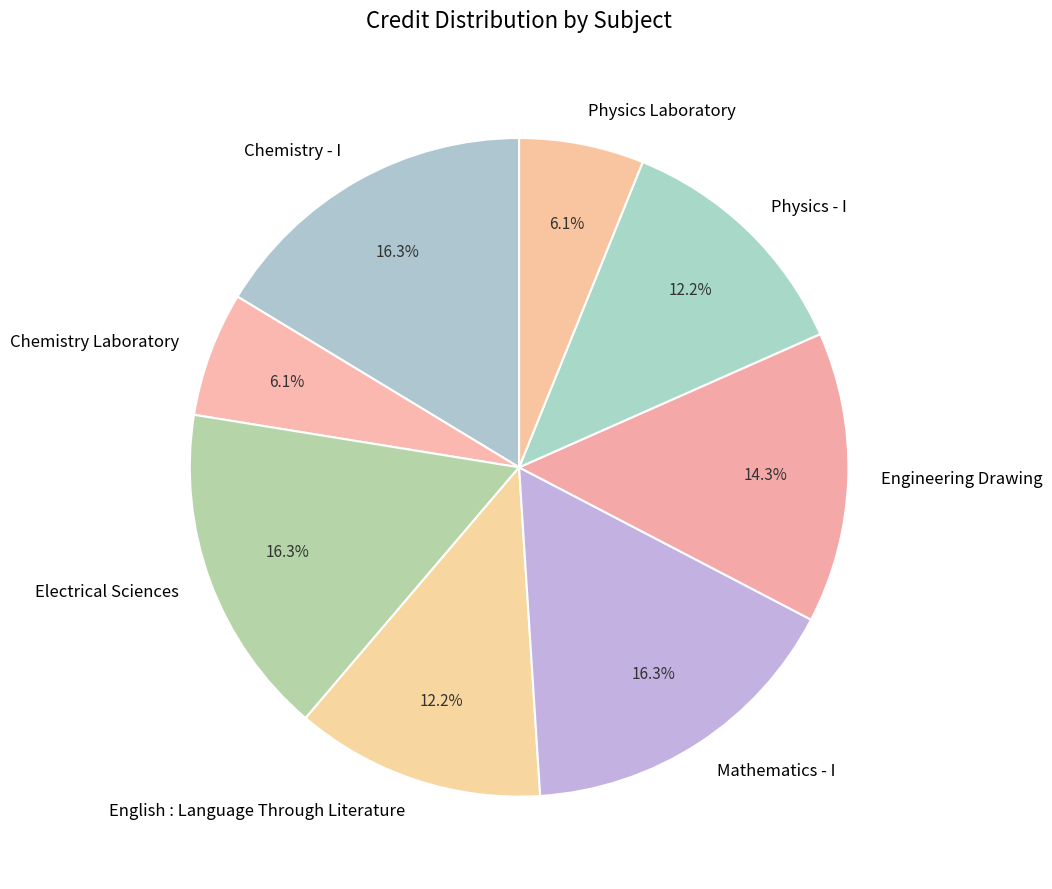

Is it true that Mathematics - I is 30% of the pie?

False